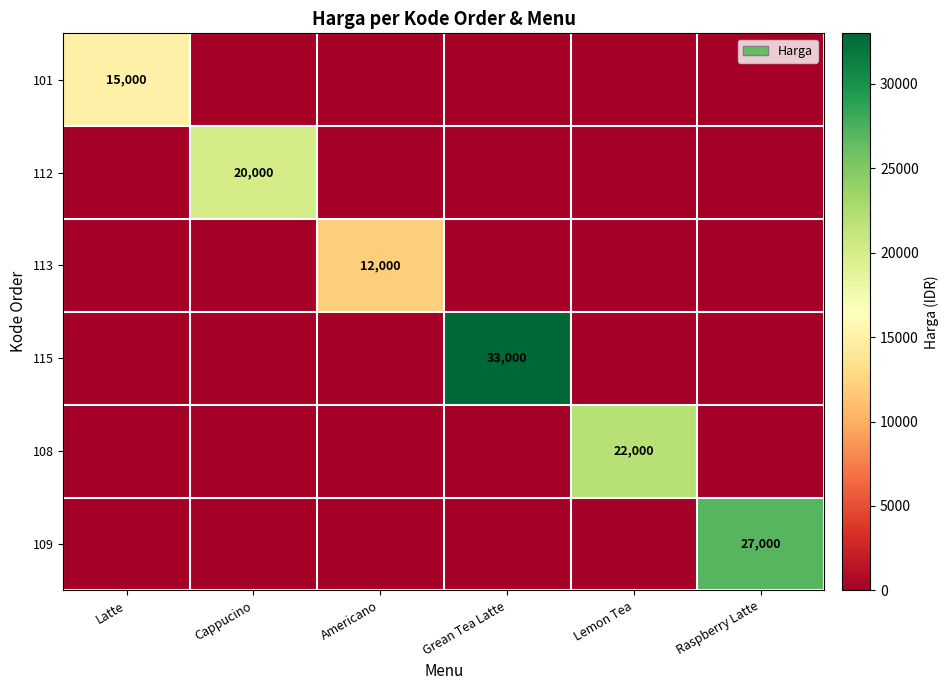

The value of 113 at Americano is 12000. True or false?

True